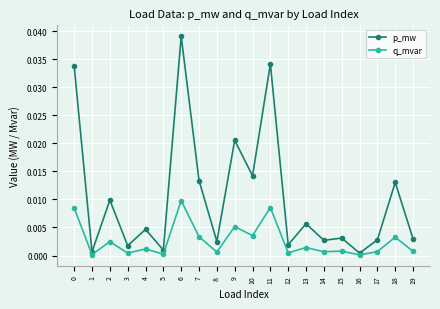

Which series changed the most between 6 and 10?

p_mw